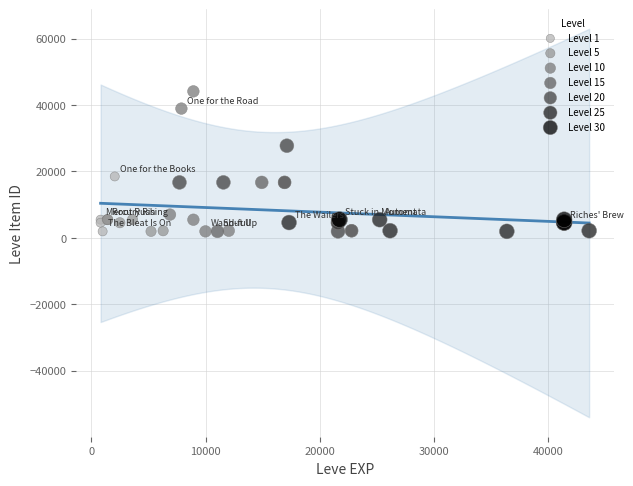

Which series has the widest spread of Y values?

Level 10